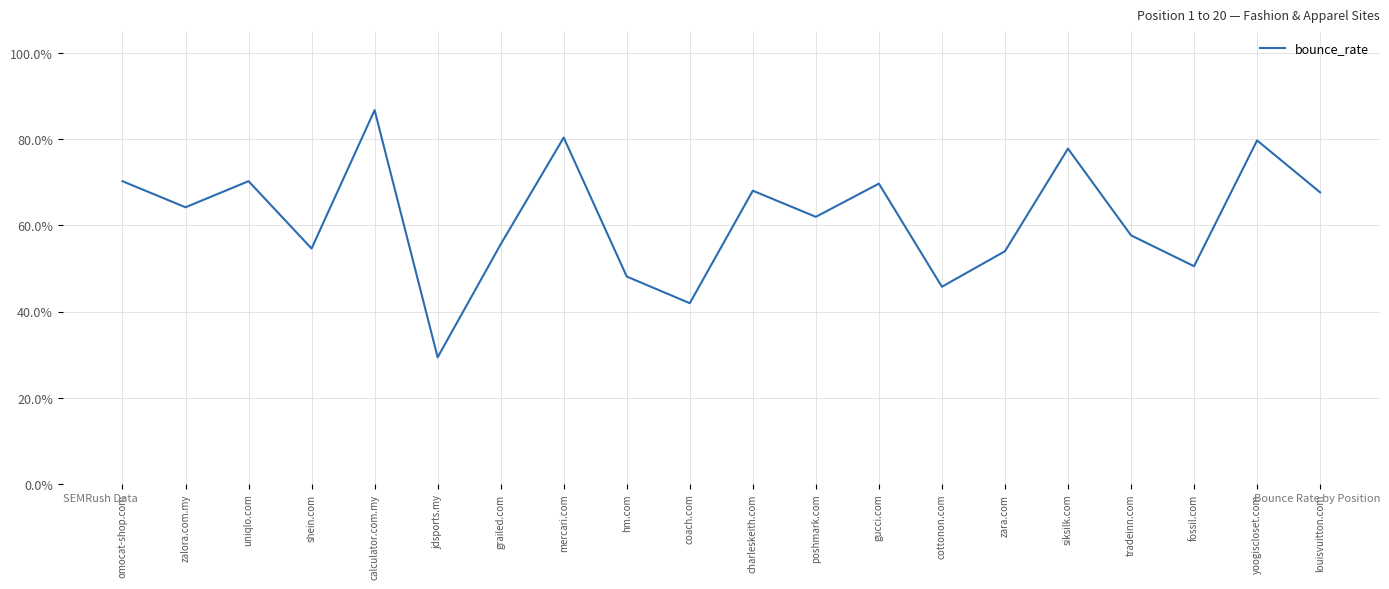

What position from the right is zara.com?

6